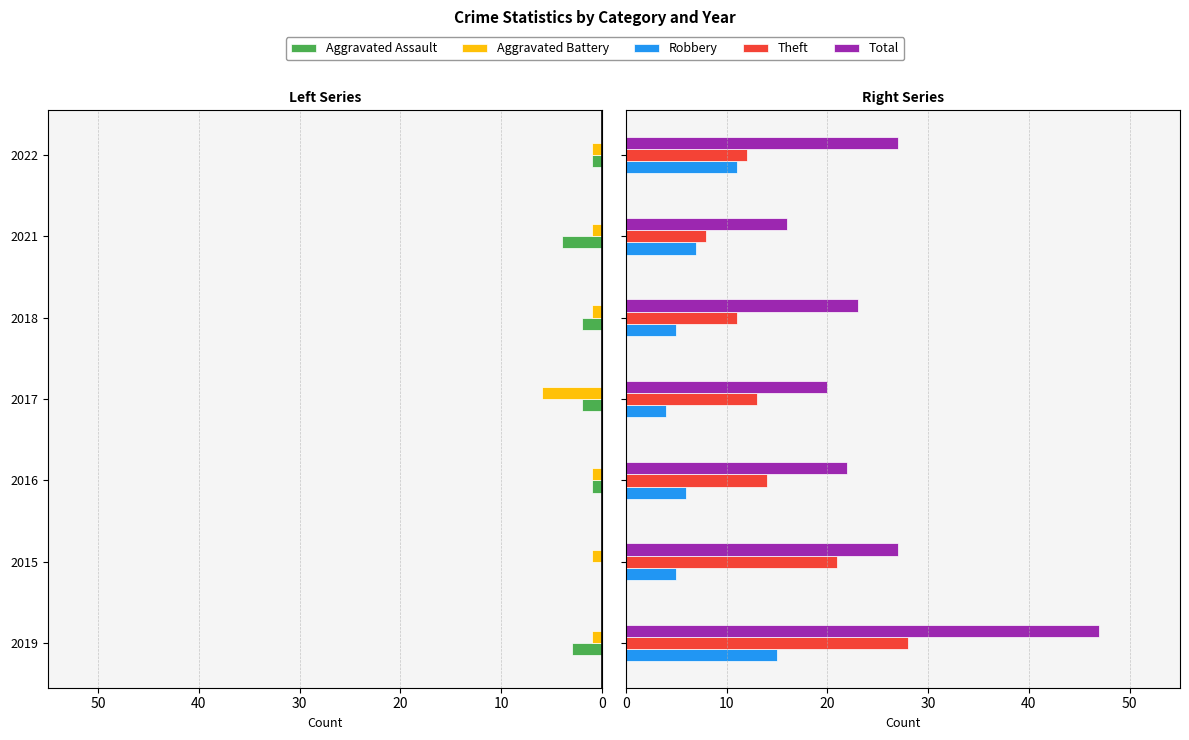

How many values in the Aggravated Battery series exceed 1?

1